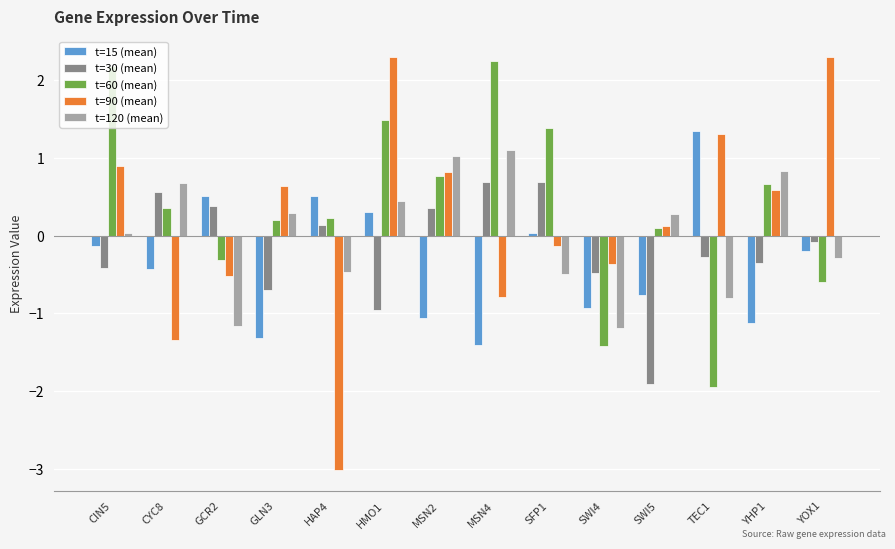

How many values in the t=30 (mean) series exceed 0?

6